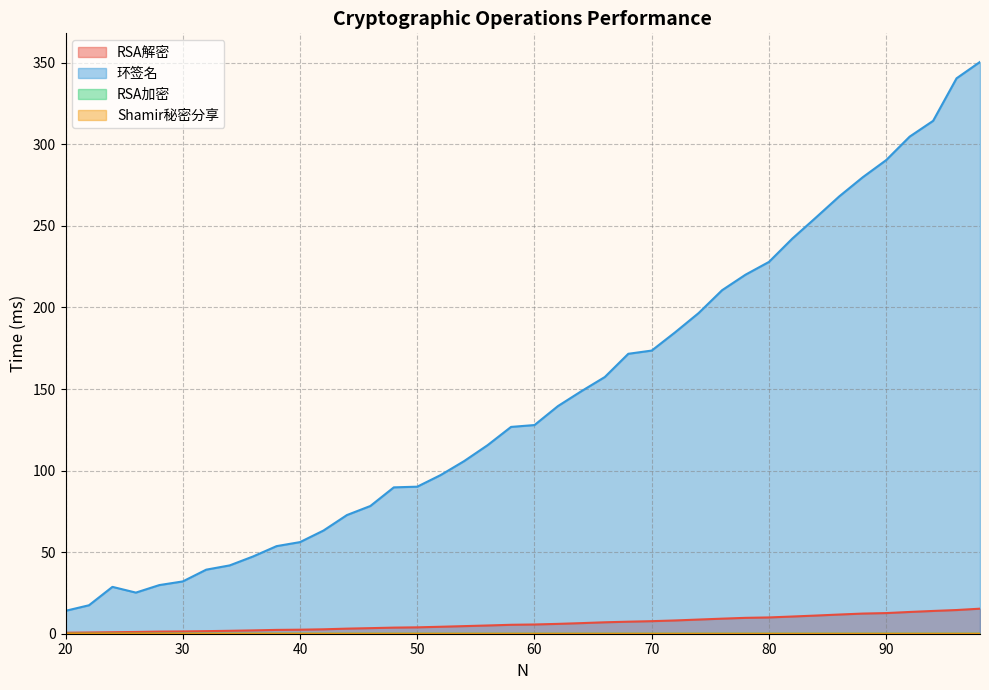

Read the RSA解密 value at 36.

2.0